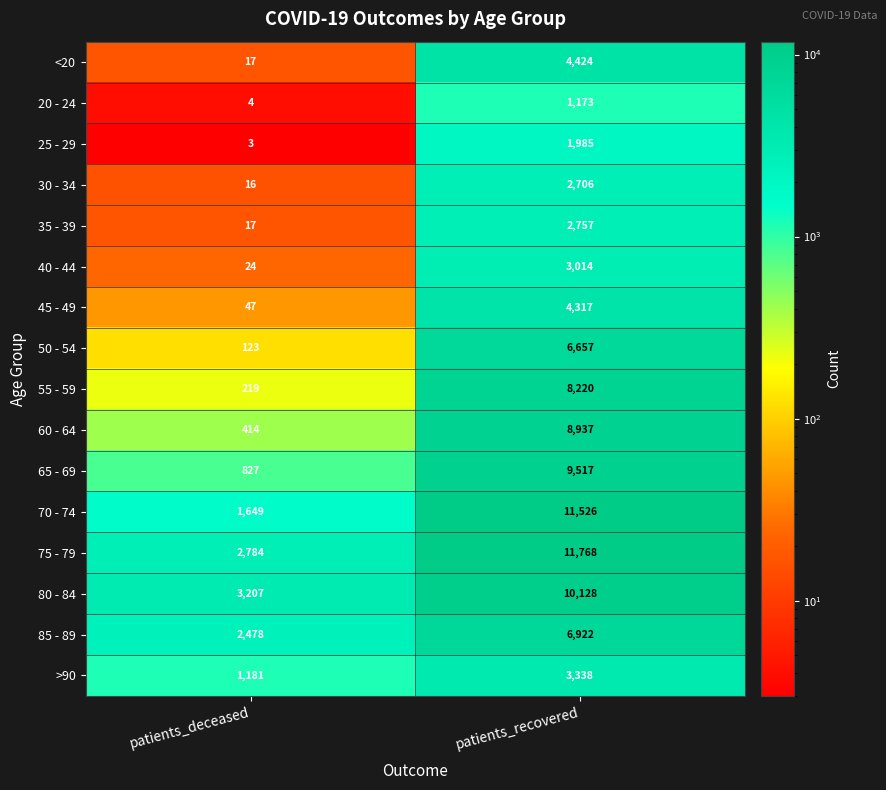

The value of 40 - 44 at patients_recovered is 3014. True or false?

True